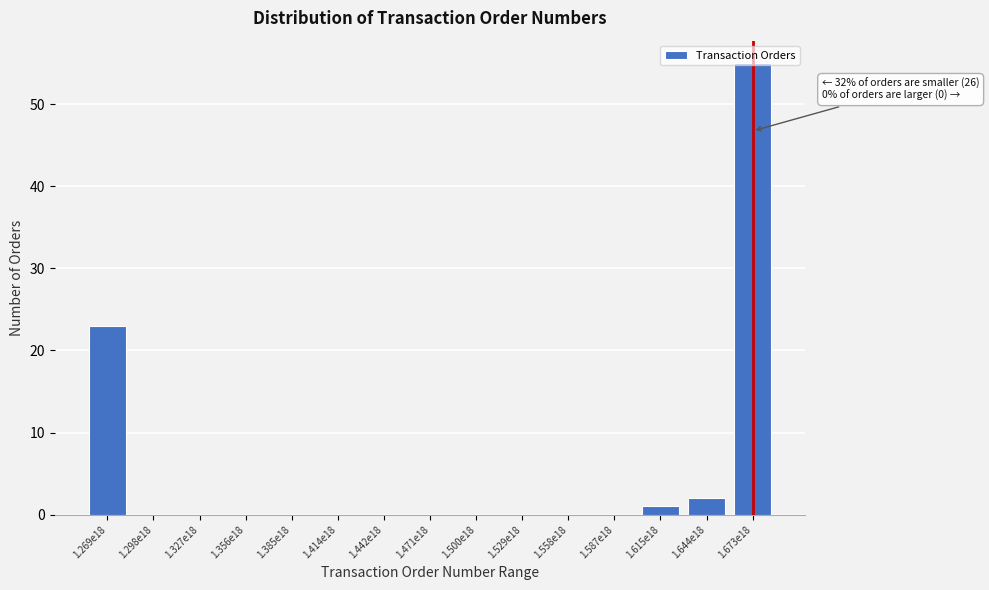

Where is the data nearest to the value 27?

1.269e18